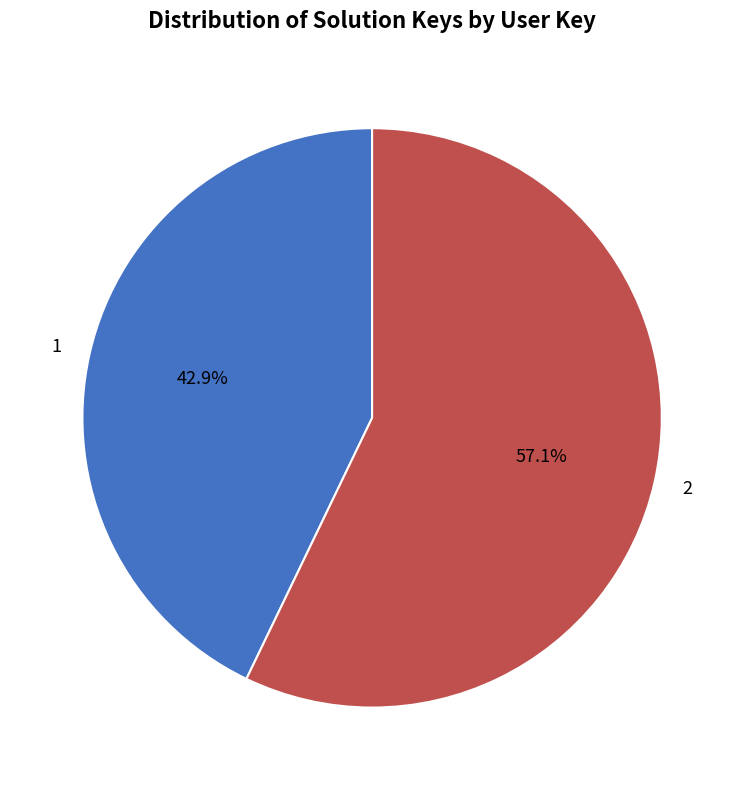

How many segments does this pie chart have?

2